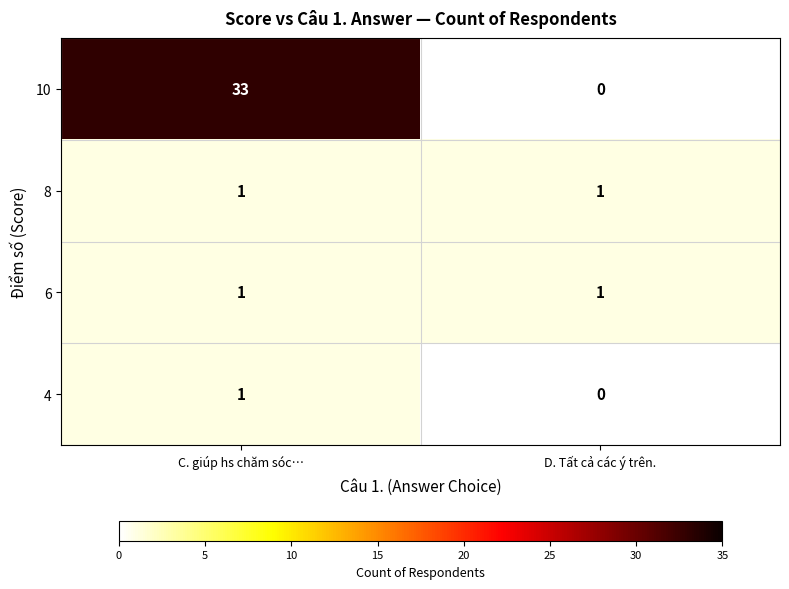

Is it true that 8 equals 0 at C. giúp hs chăm sóc…?

False